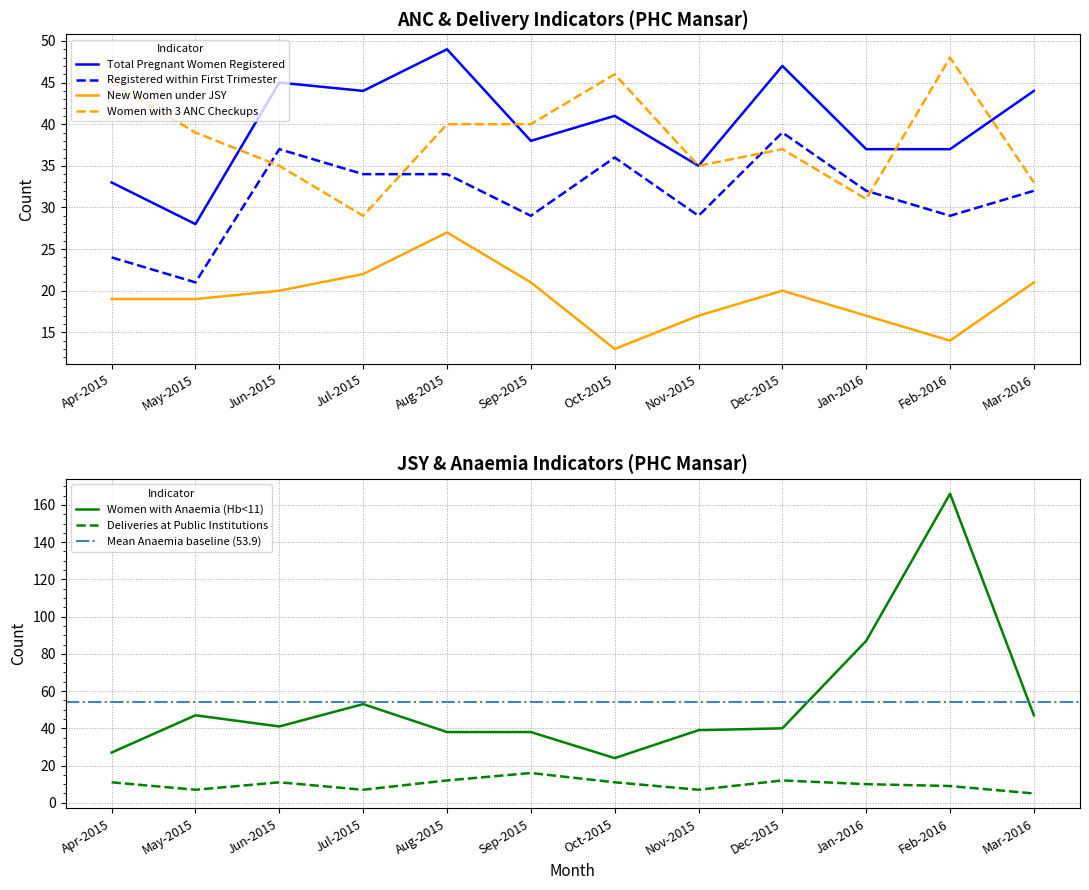

Read the Total Pregnant Women Registered value at Jul-2015.

44